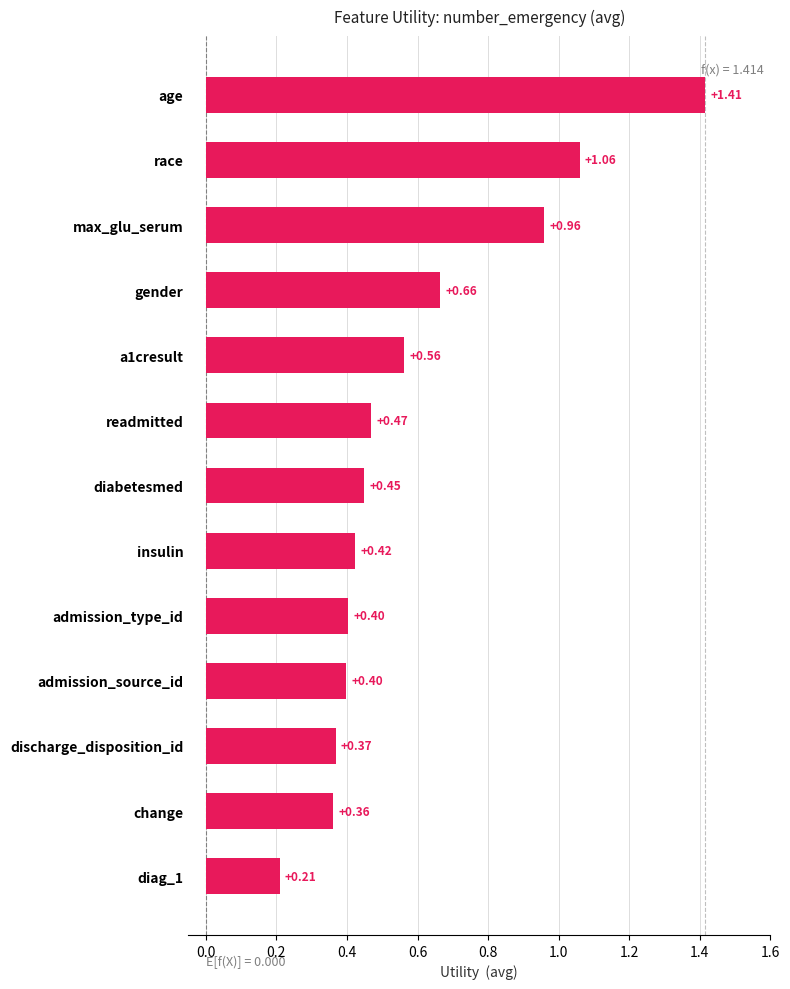

The chart shows a value of 0.6 at admission_type_id. True or false?

False